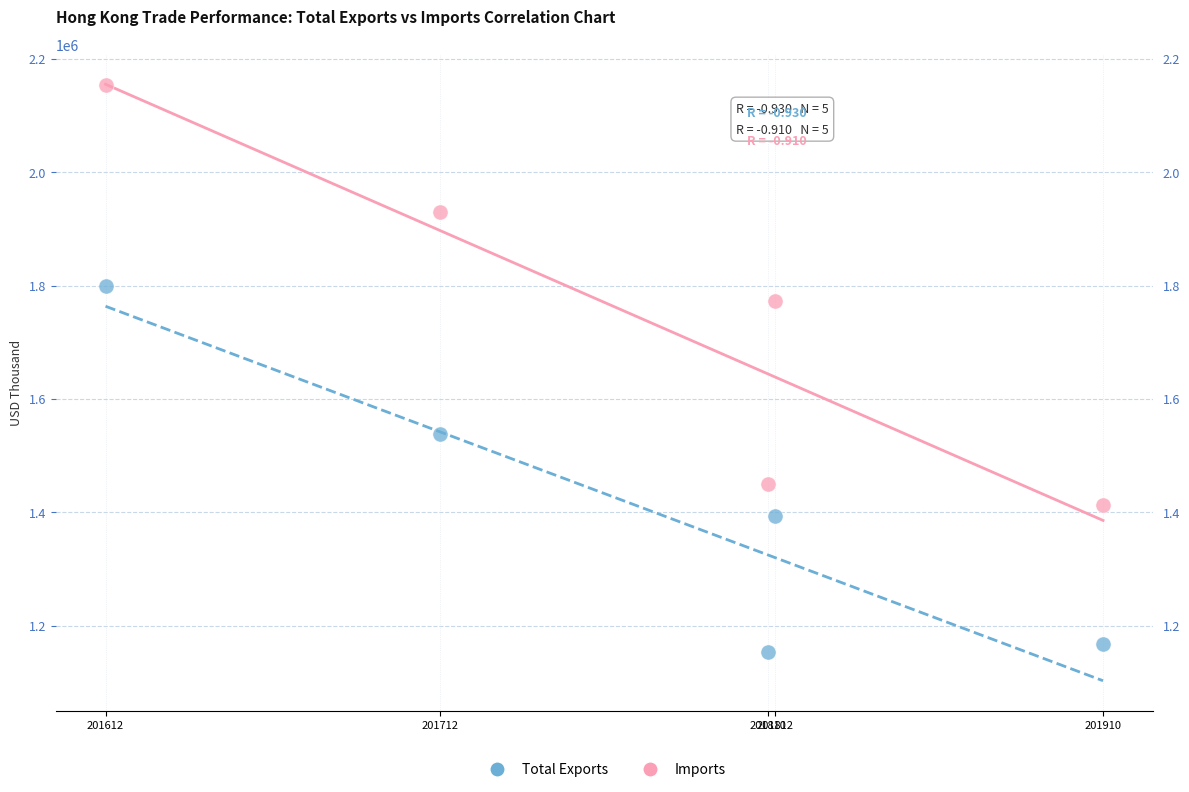

Across all data points, what is the average Y value?

1577371.8